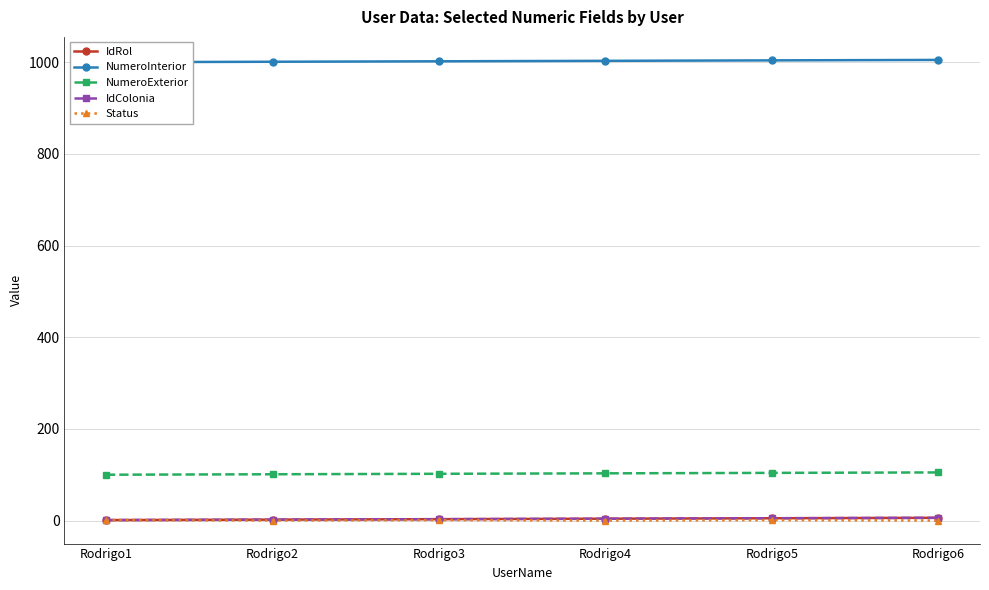

What value does the IdColonia series have at Rodrigo5?

5